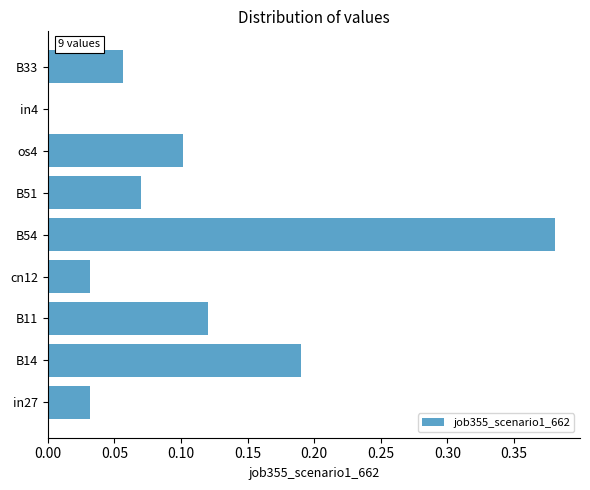

Is it true that the value at os4 is 0.1?

True